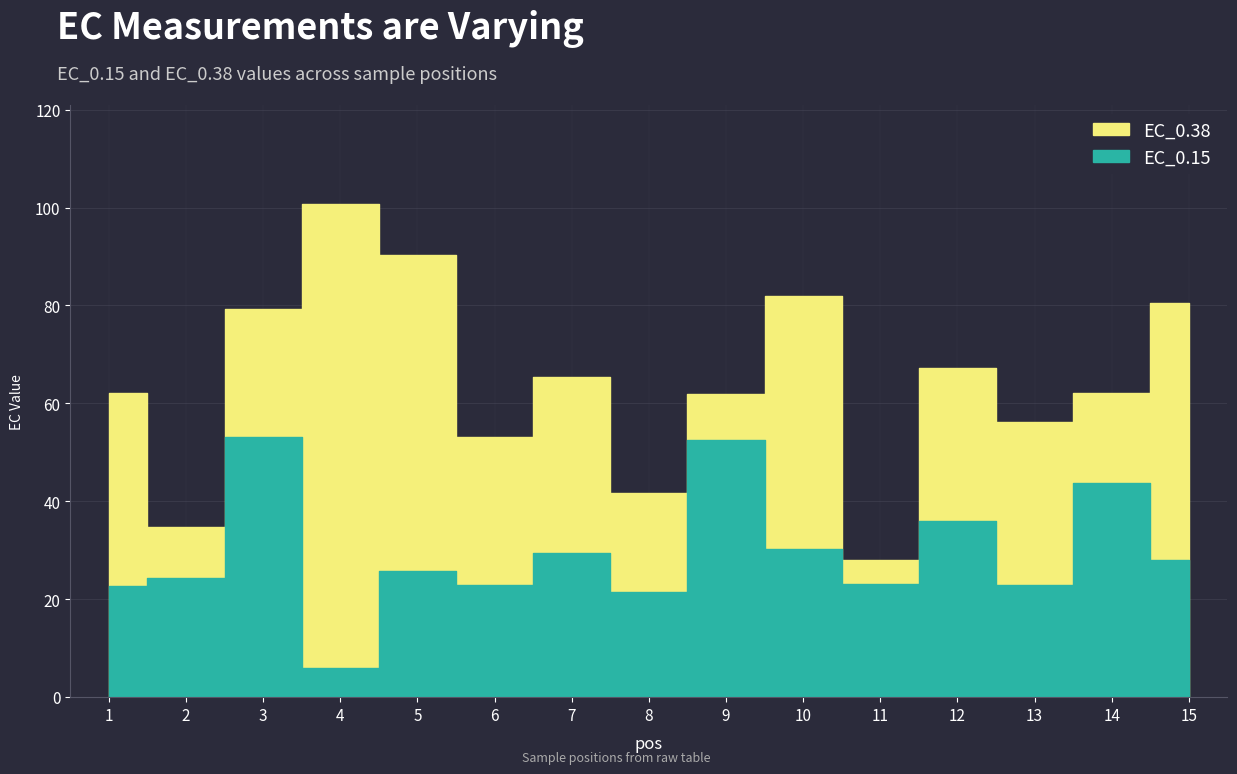

What is the total value across all series at 2?

59.1